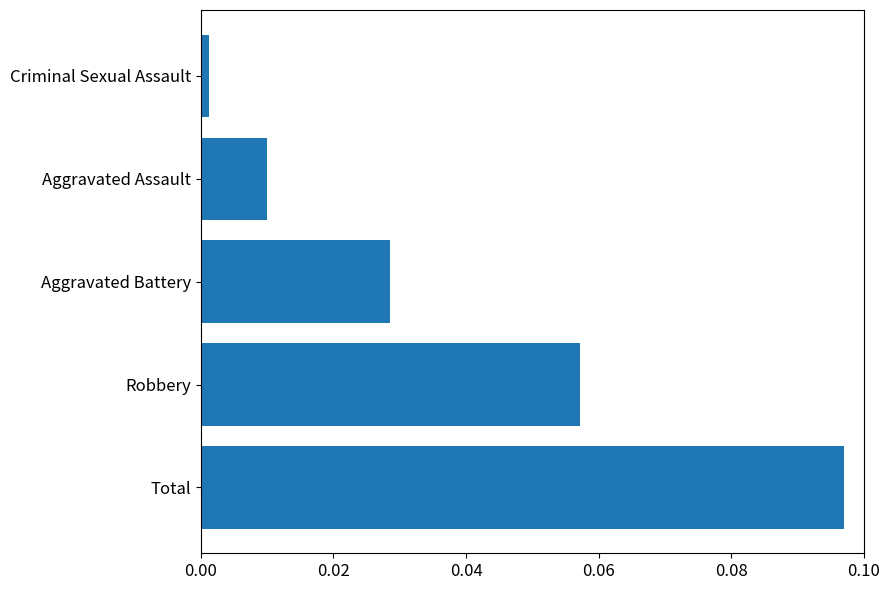

Rank the categories by value from lowest to highest.

Criminal Sexual Assault, Aggravated Assault, Aggravated Battery, Robbery, Total